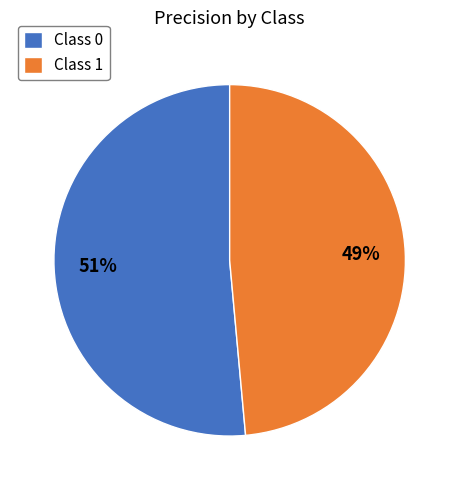

To the nearest percent, what percentage of the pie is Class 1?

49%